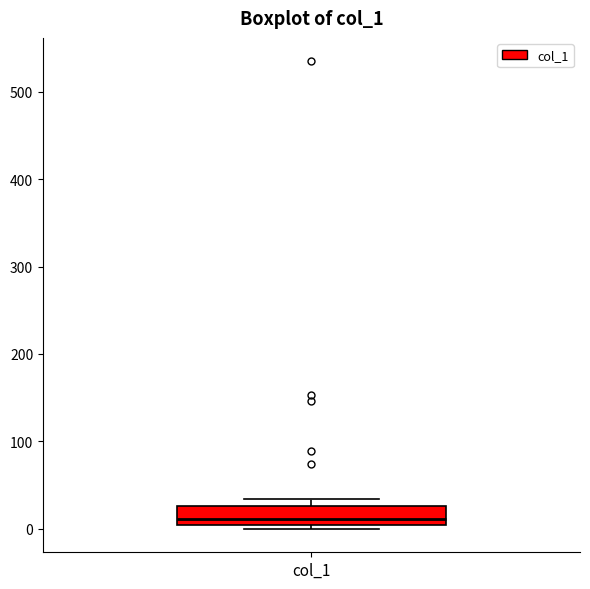

Transcribe this box plot: give where the median line is, the range the box spans, and where the two whiskers end, as read against the y-axis. The values are not printed on the chart, so give them approximately, as read against the axis.

median 10, box 0 to 30, whiskers 0 (just below the box's lower edge) to 30 (just above the box's upper edge)